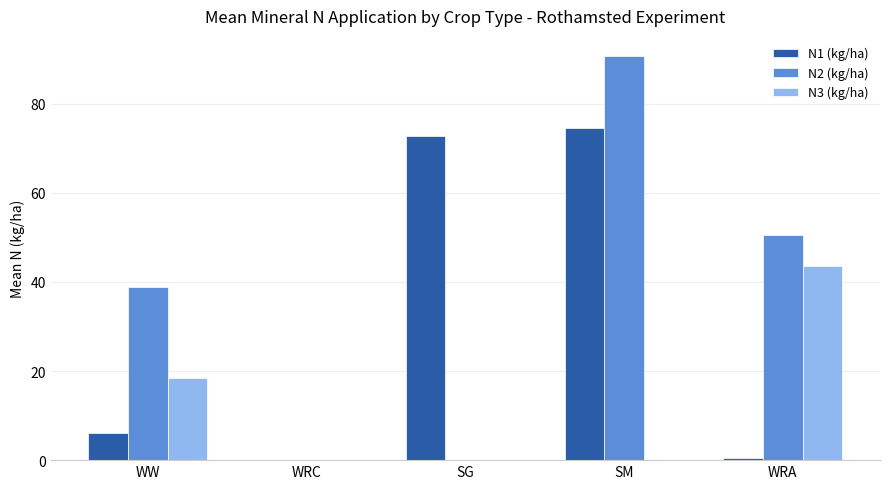

At which label is N1 (kg/ha) closest to 37?

WW